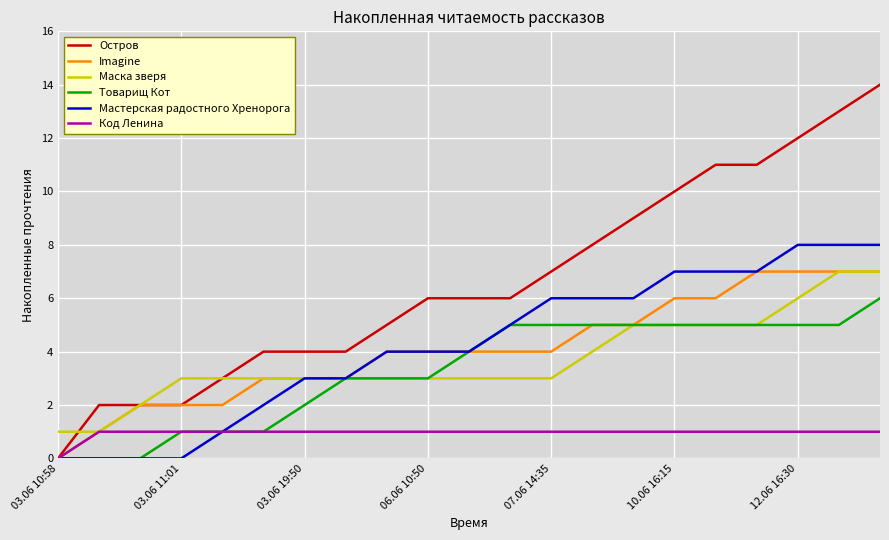

How many values in Imagine are above zero?

20